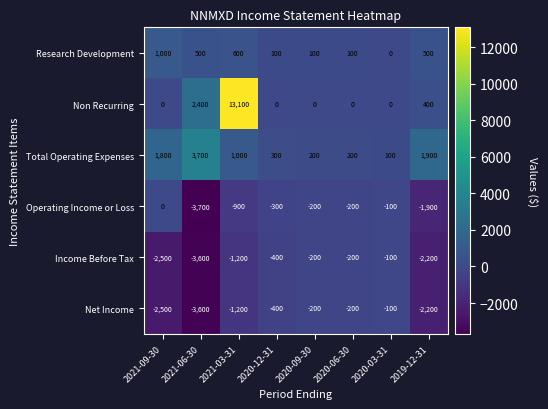

What is the spread (max minus min) of values at 2019-12-31?

4100